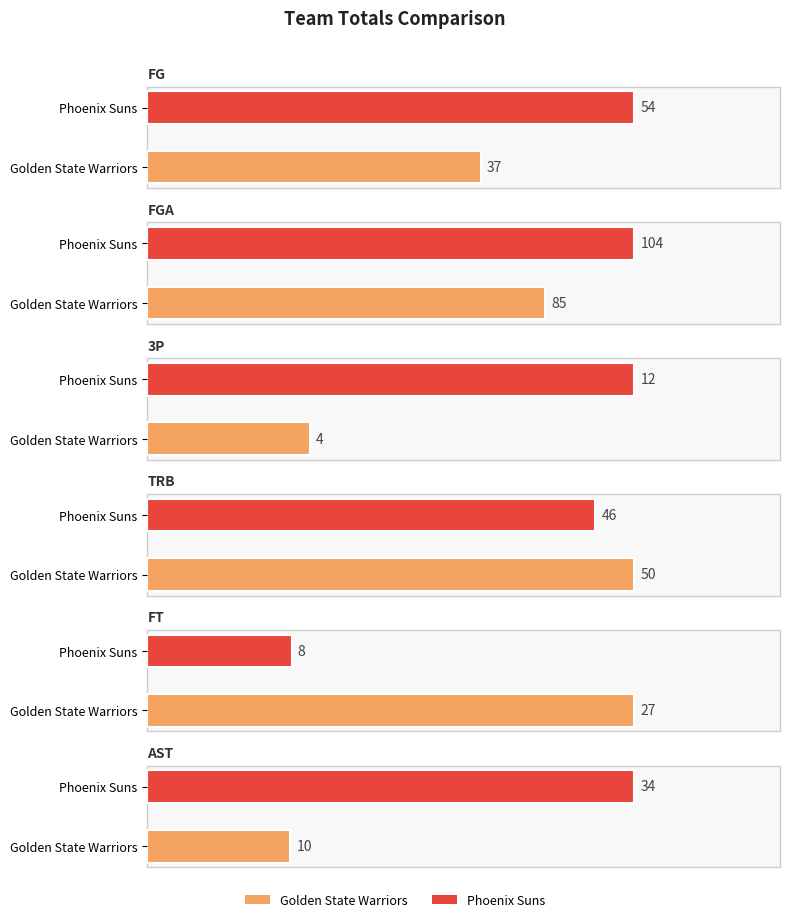

Is it true that AST equals 10 at Golden State Warriors?

True